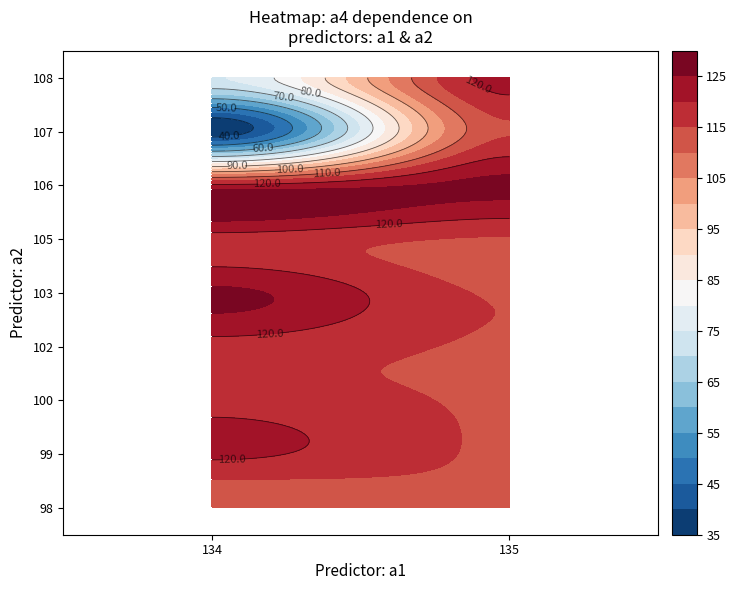

How many values exceed 119?

17